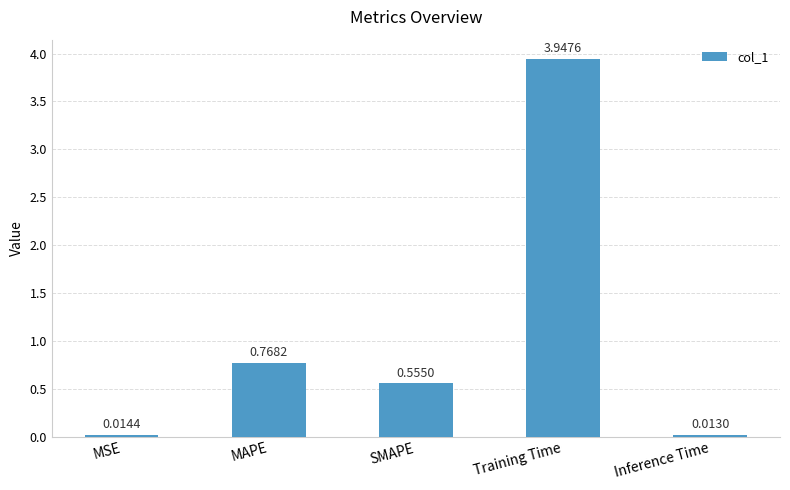

Rank the categories by value from lowest to highest.

Inference Time, MSE, SMAPE, MAPE, Training Time